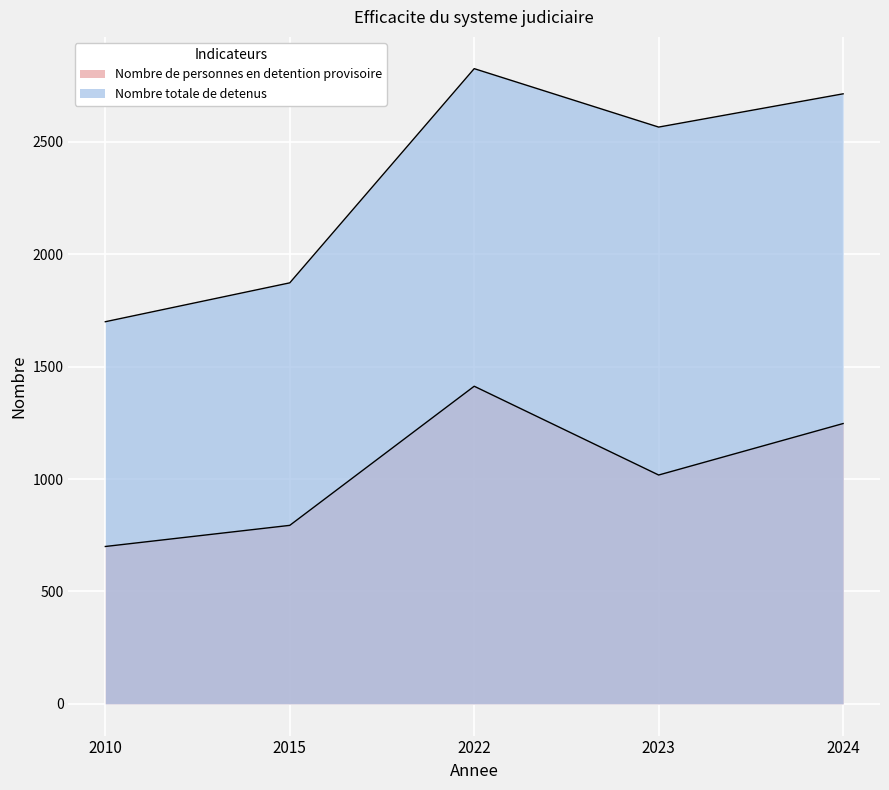

Where is Nombre totale de detenus nearest to the value 2263?

2023